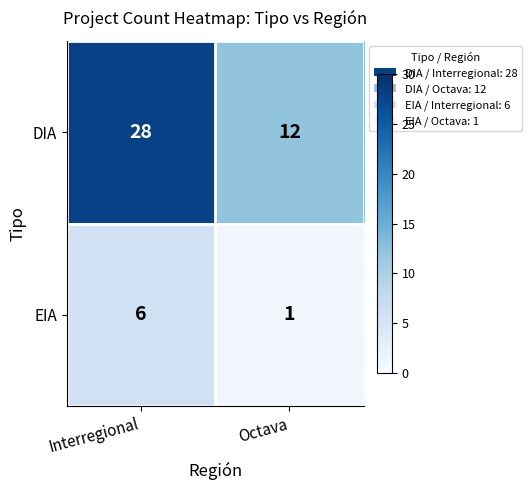

Count the number of categories in the chart.

2